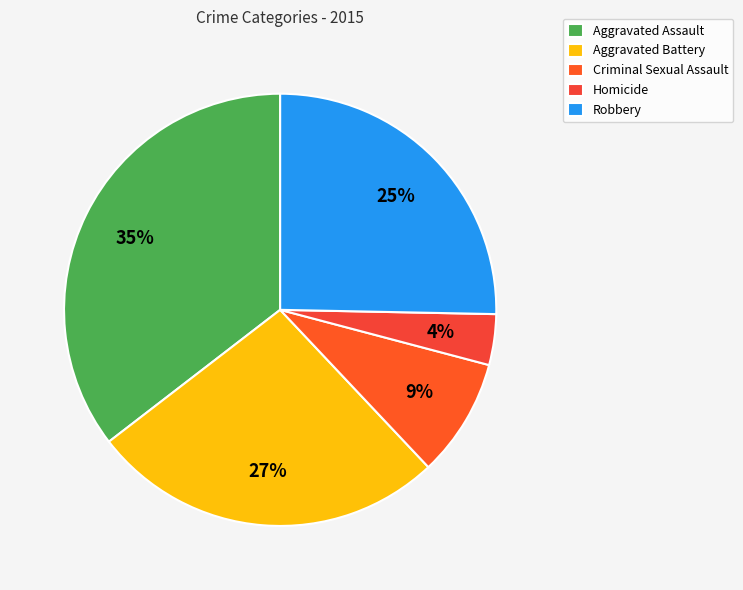

Rank the categories by value from lowest to highest.

Homicide, Criminal Sexual Assault, Robbery, Aggravated Battery, Aggravated Assault